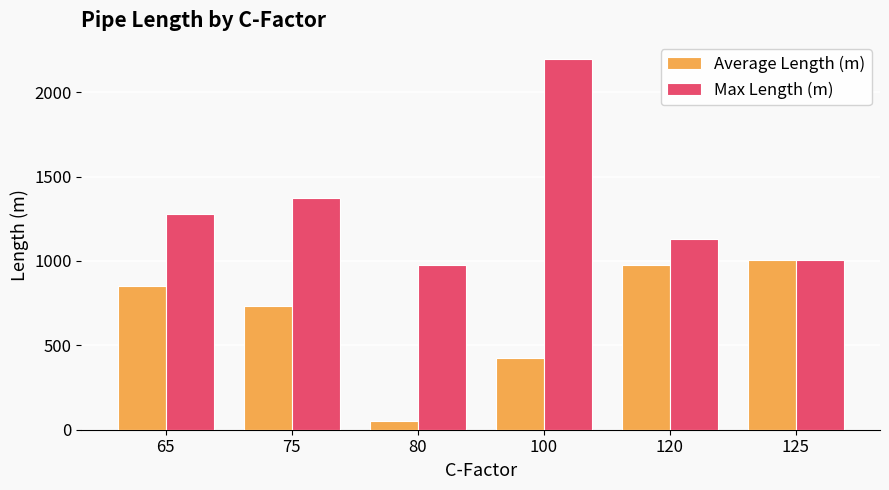

Where does the Average Length (m) series first go above 853?

65